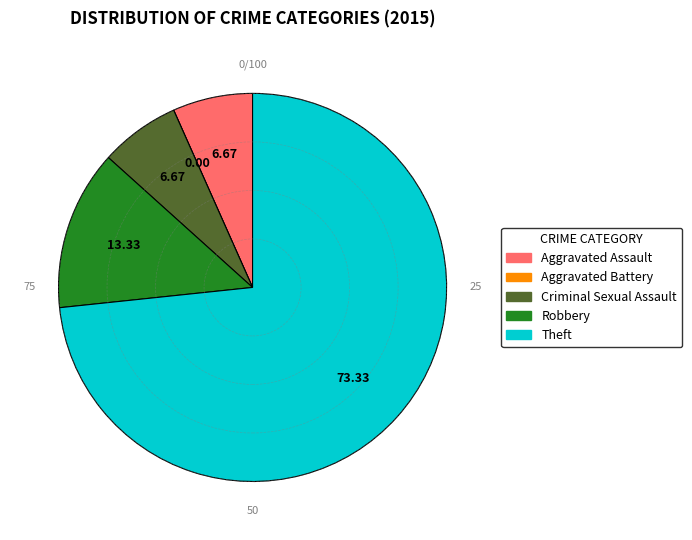

Which category has the biggest portion of the pie?

Theft